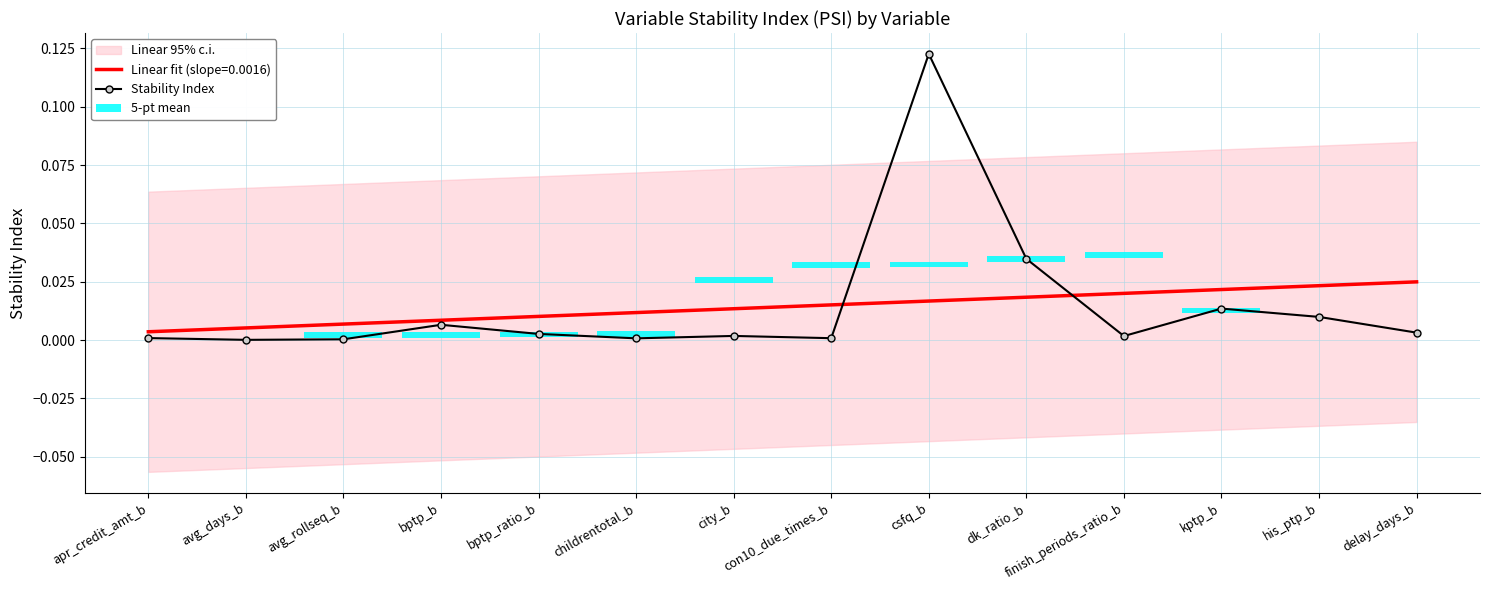

List the labels in order of value, largest first.

csfq_b, dk_ratio_b, kptp_b, his_ptp_b, bptp_b, delay_days_b, bptp_ratio_b, city_b, finish_periods_ratio_b, apr_credit_amt_b, con10_due_times_b, childrentotal_b, avg_rollseq_b, avg_days_b